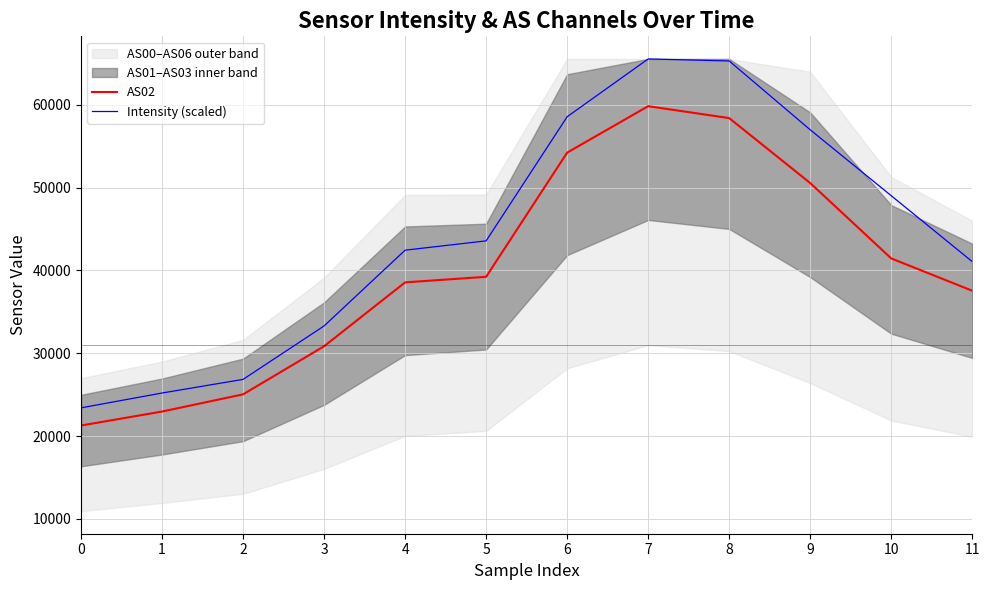

True or false: Intensity (scaled) and AS02 cross at least once.

False